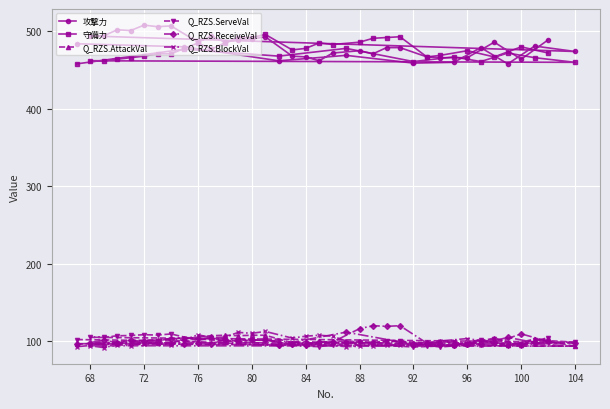

How many intersections are there between Q_RZS.ReceiveVal and Q_RZS.ServeVal?

12